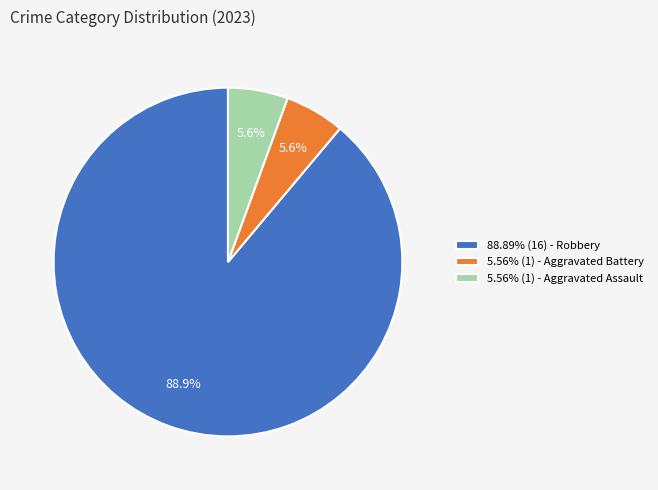

Approximately how many times larger is the value at 5.56% (1) - Aggravated Assault compared to 5.56% (1) - Aggravated Battery?

1.0